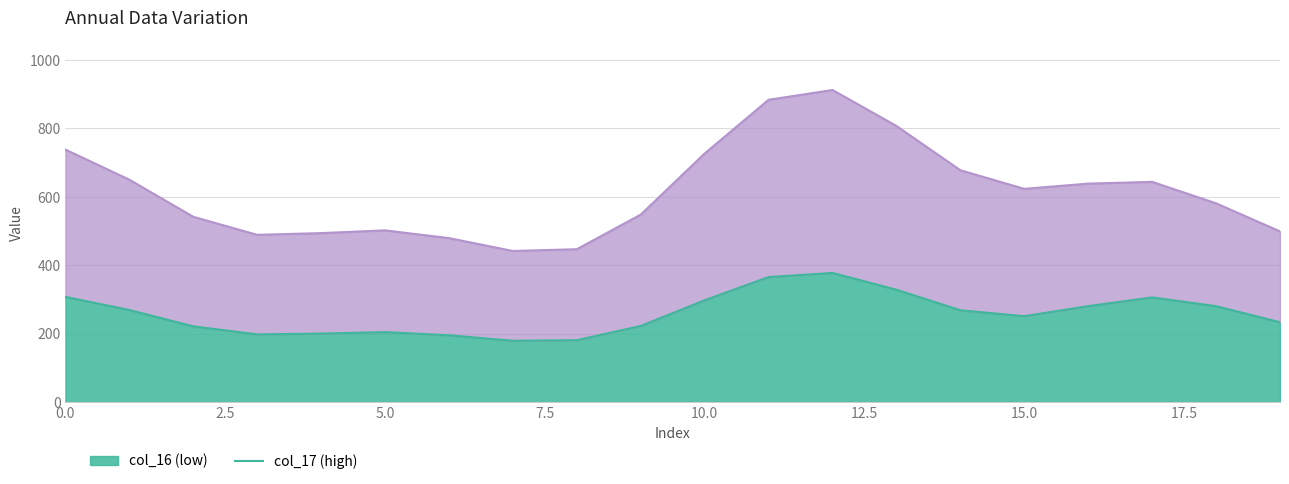

Does the chart have visible grid lines?

Yes